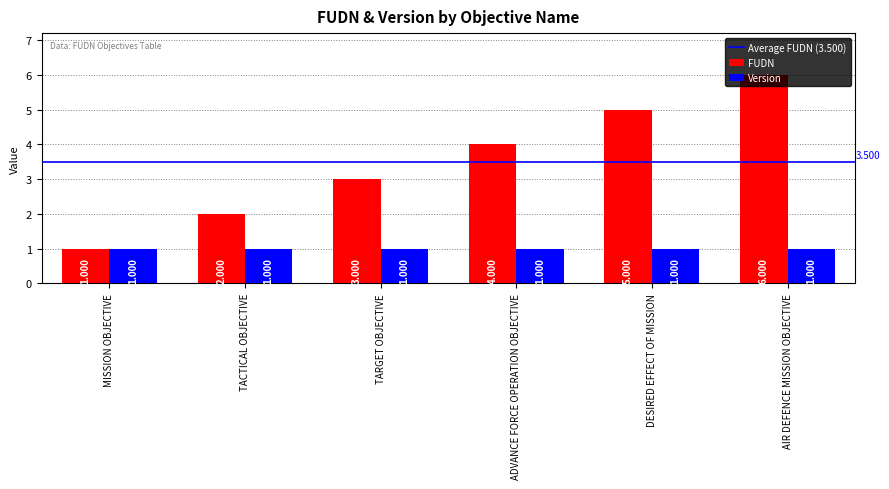

List the series in order of their peak value, lowest first.

Version, FUDN